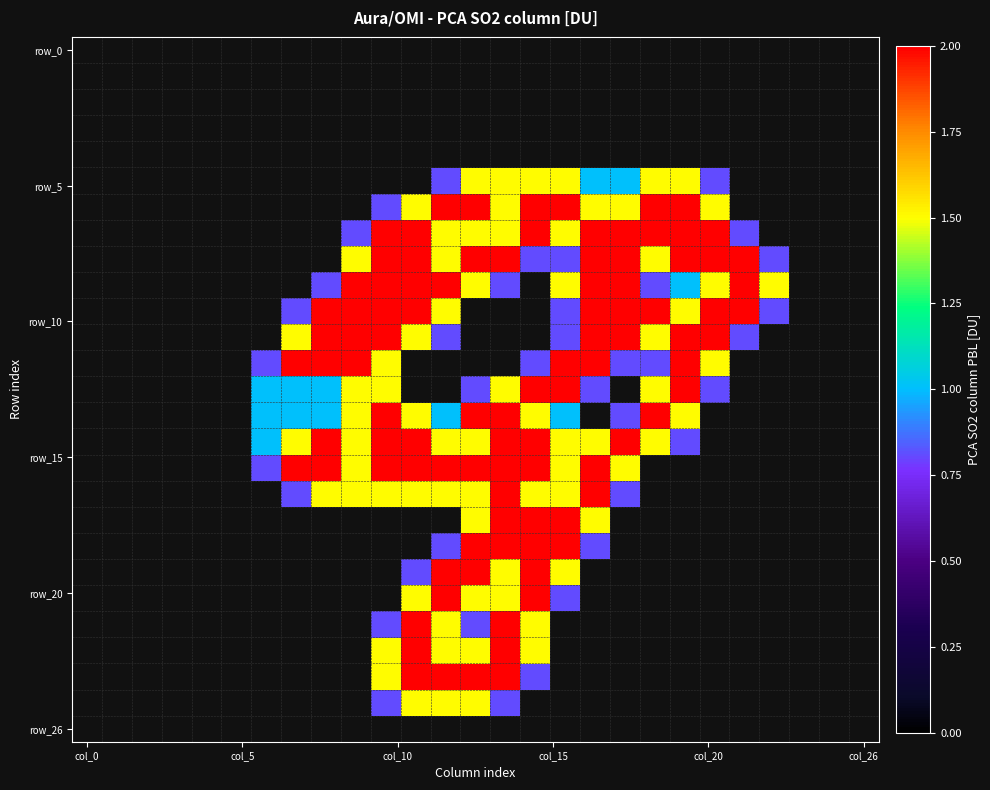

How many categories are shown in the chart?

27